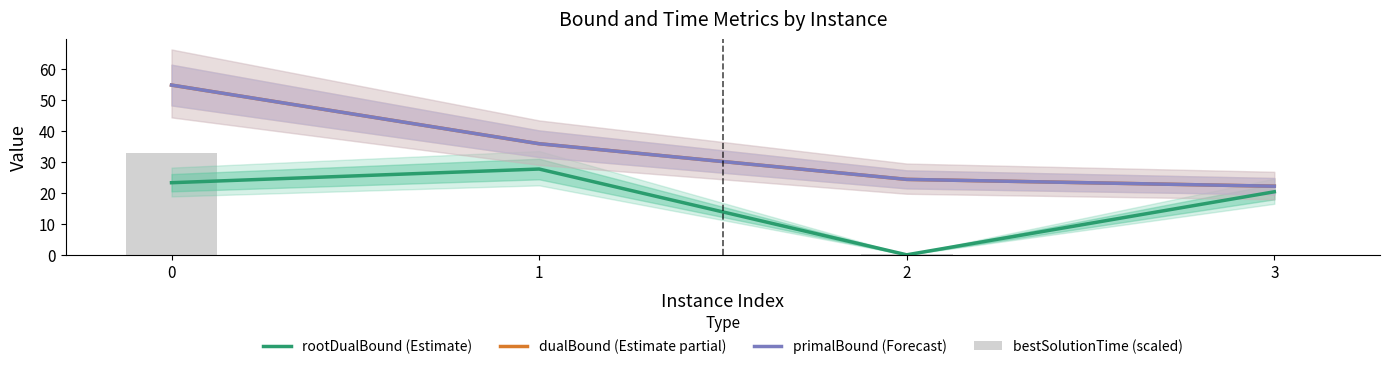

What is the total value across all series at 0?

165.6